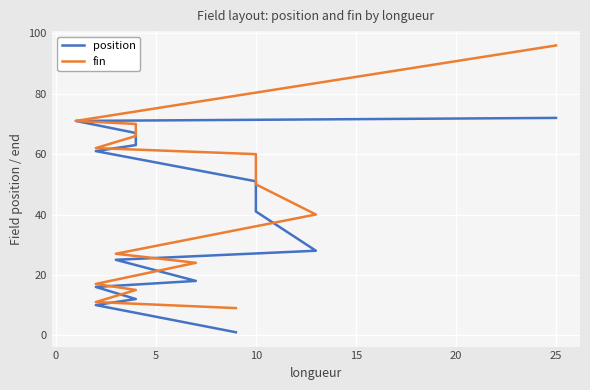

Which series has the largest range (max minus min)?

fin